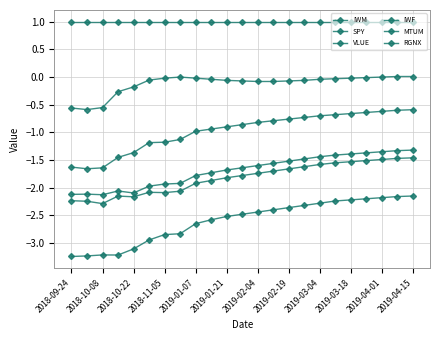

How many lines are shown in the chart?

6